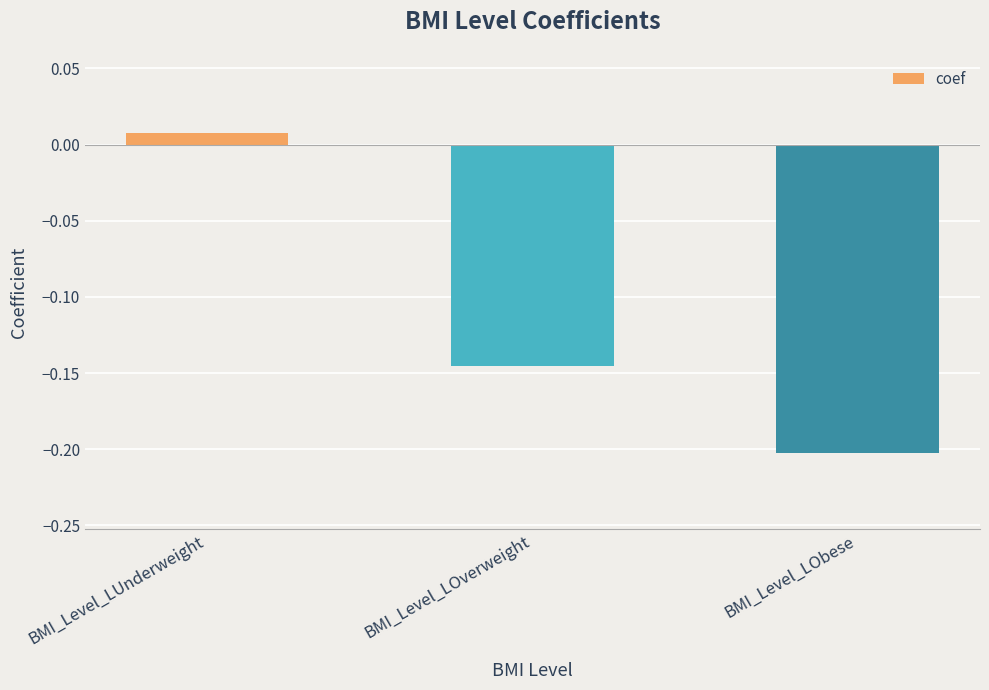

The chart shows a value of -0.3 at BMI_Level_LOverweight. True or false?

False